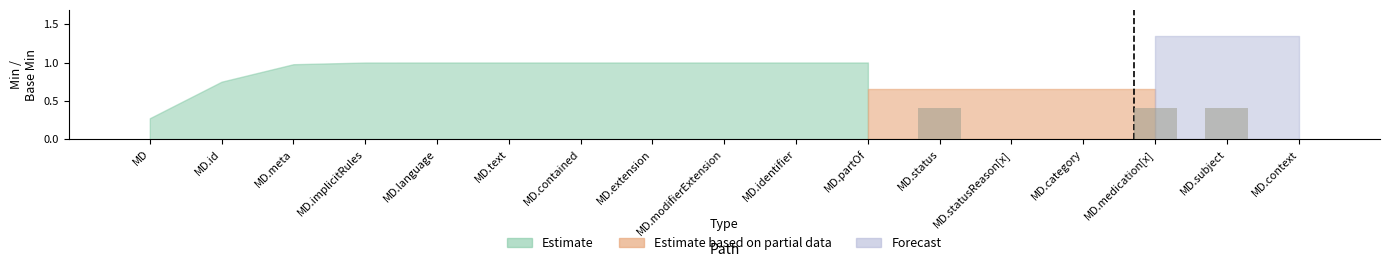

What is the sum of all values?

1.2